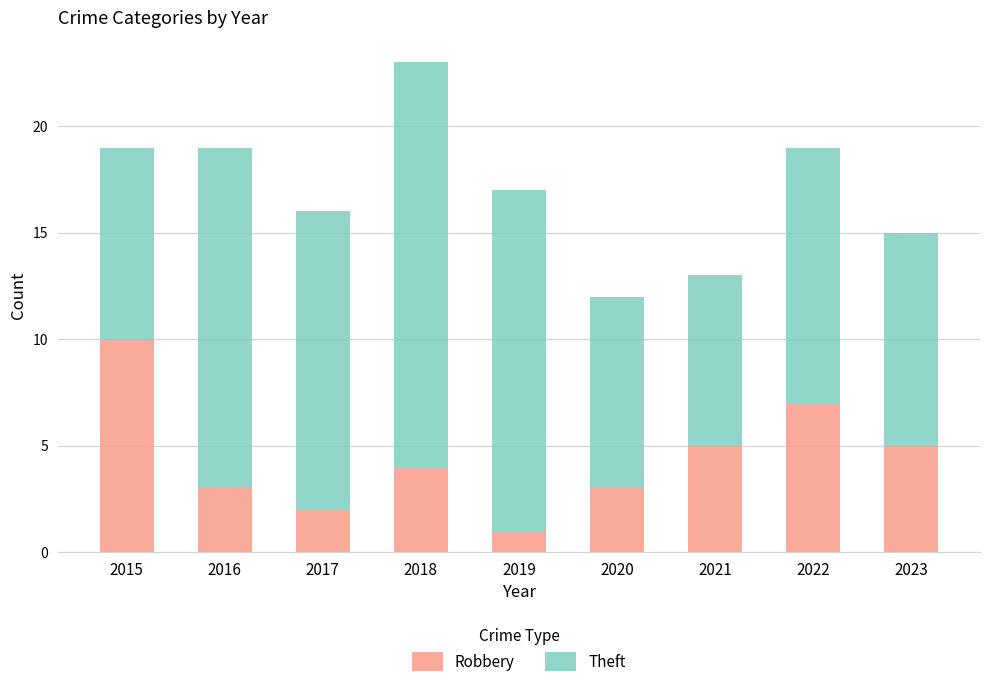

What is the total value across all series at 2015?

19